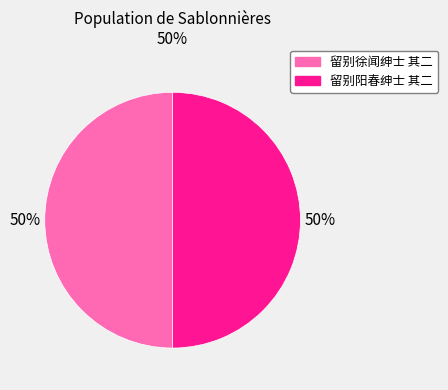

How many segments does this pie chart have?

2